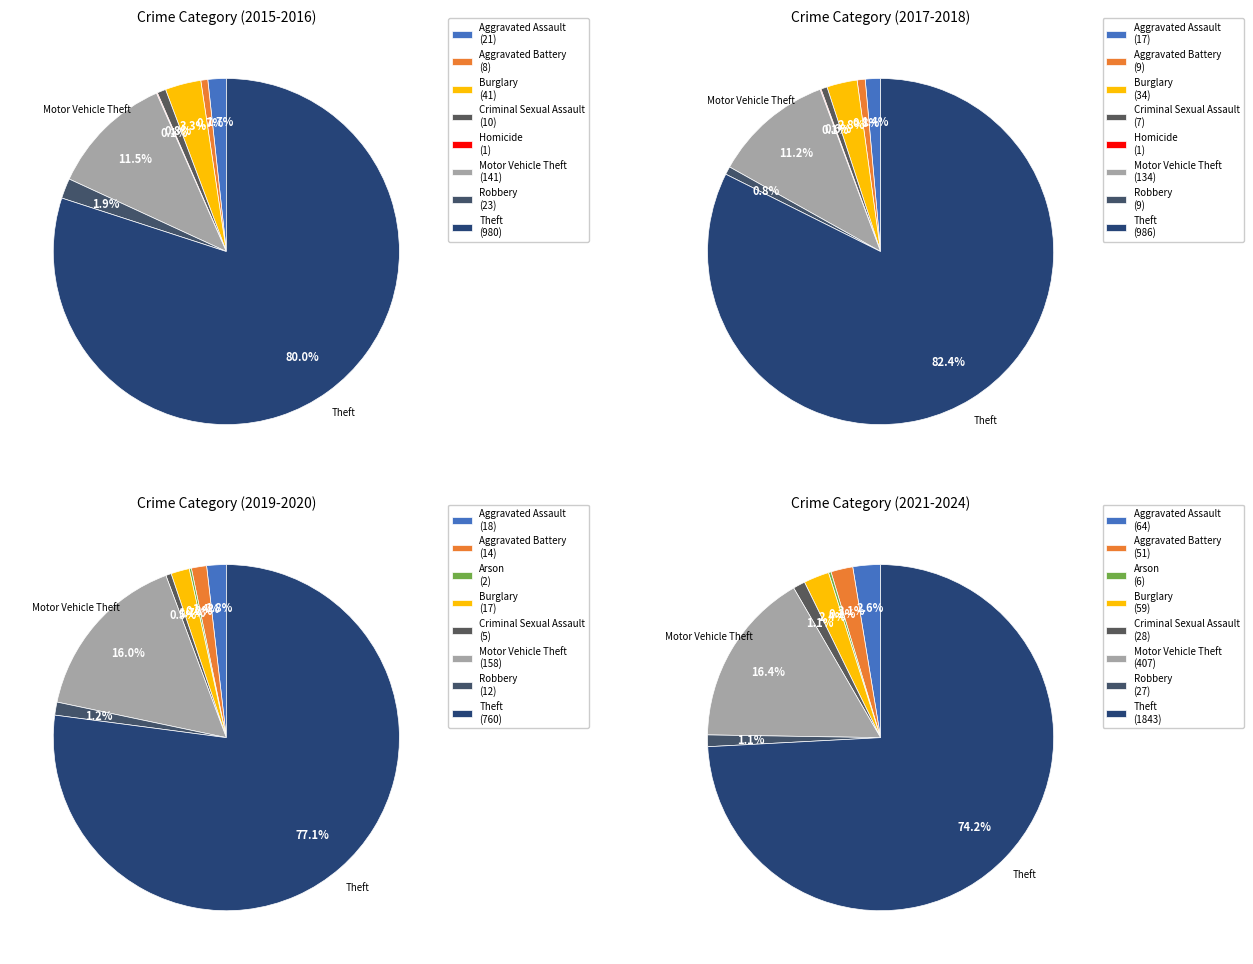

What percentage do Robbery and Theft together represent?

78.7%